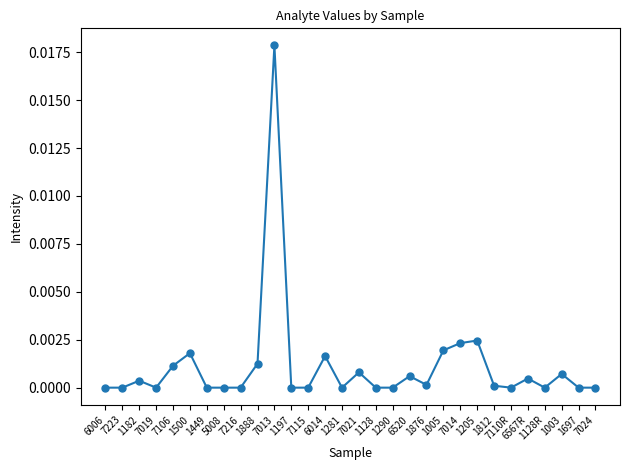

True or false: there are more than 1 points higher than both neighbors.

True